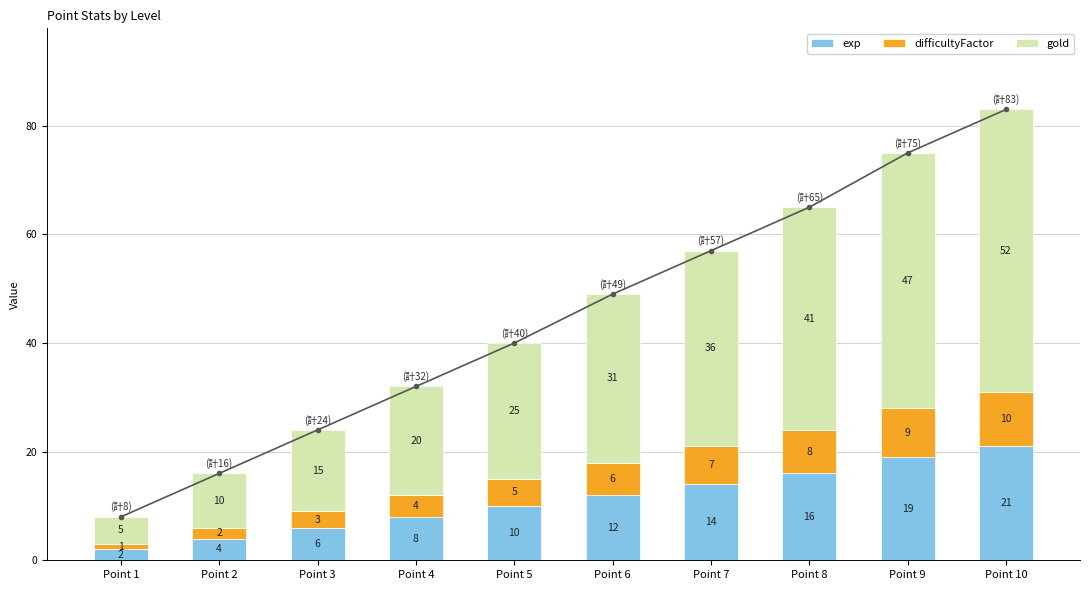

What is the value of the gold bar at the 4th from the left?

20